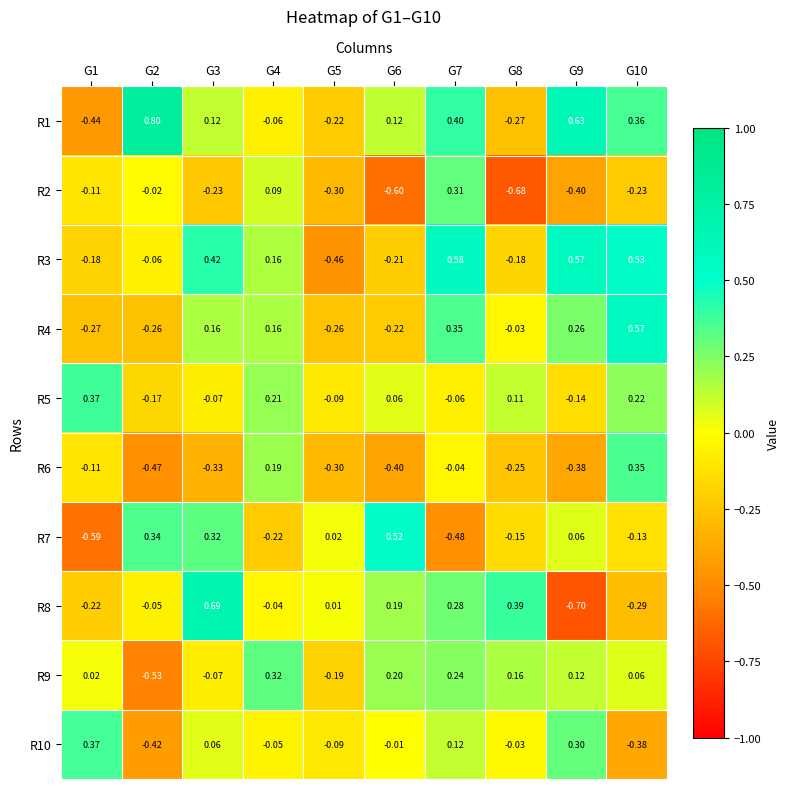

How many data points does each series have?

10